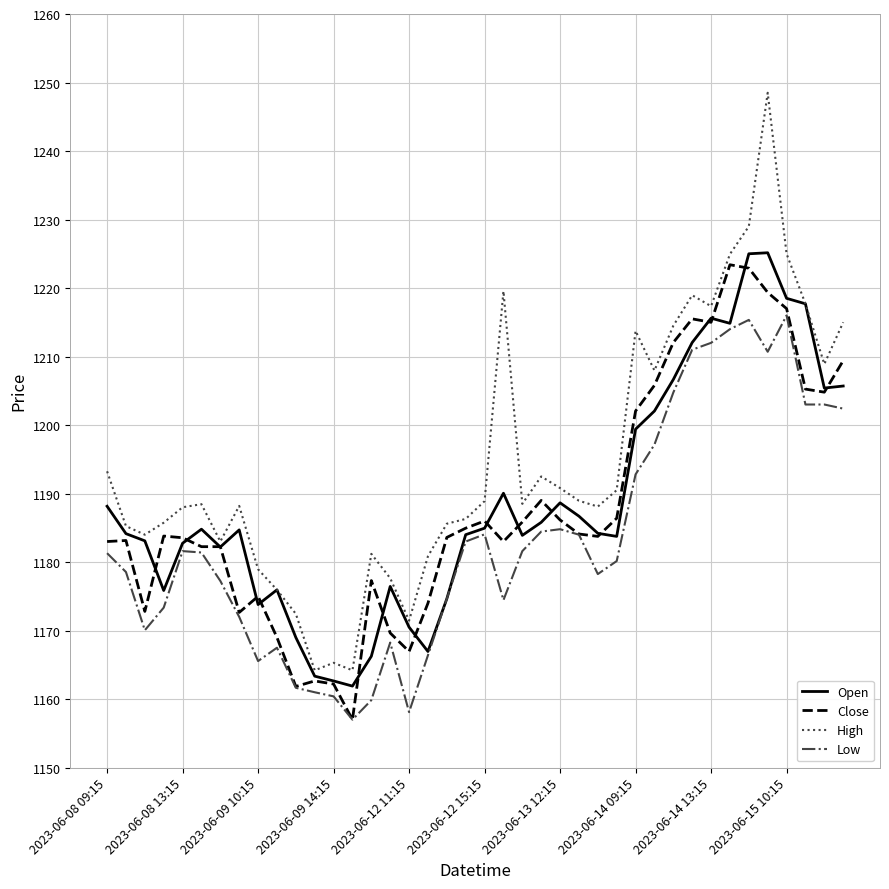

What is the minimum value for Close?

1157.0